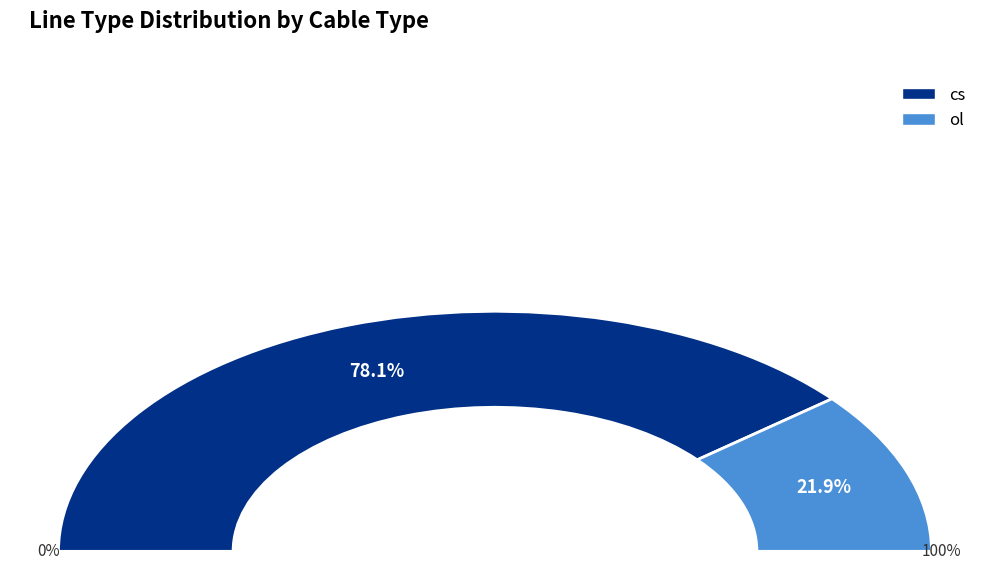

Which slice is the smallest?

ol